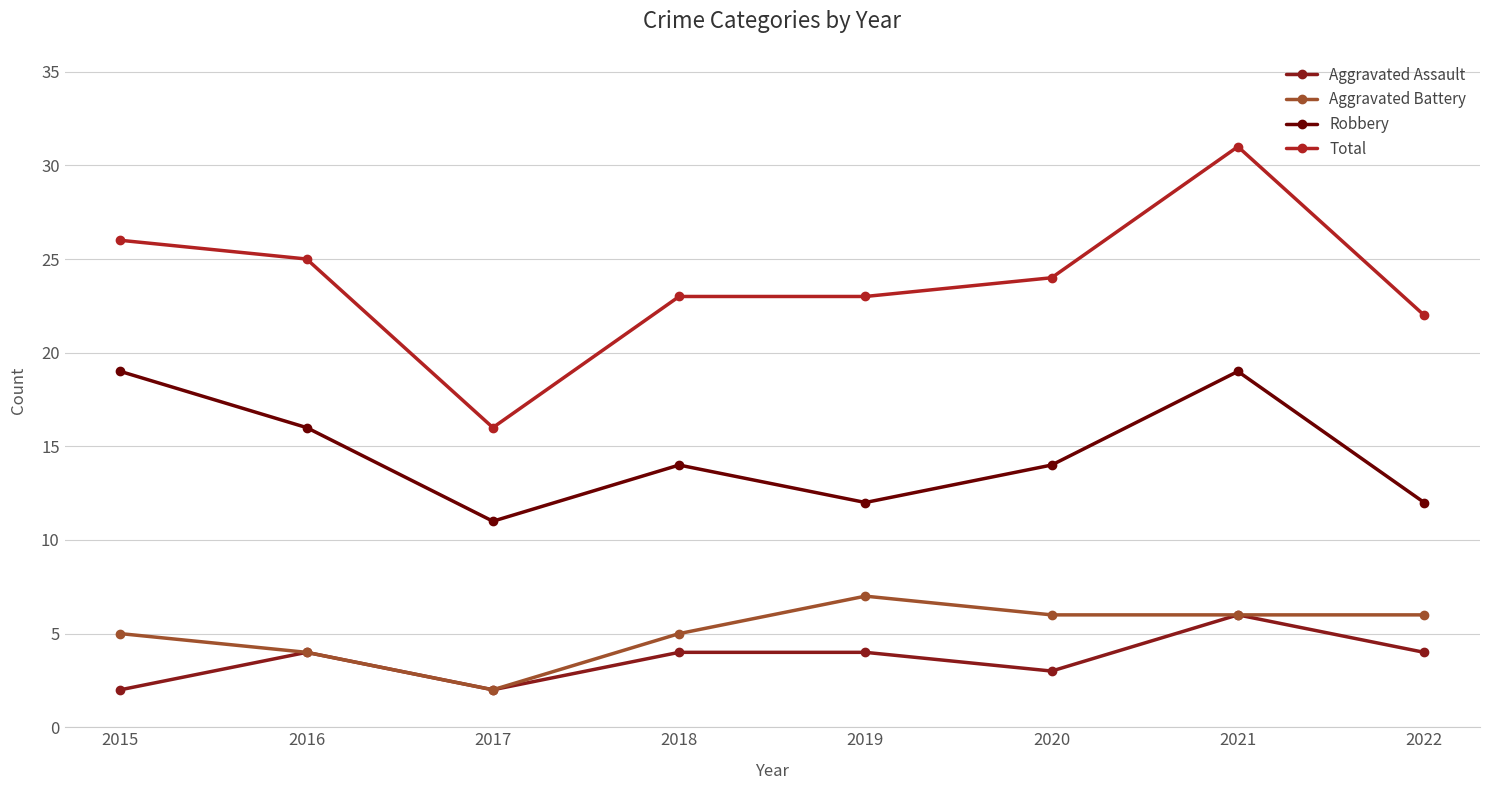

At 2022, list the series in order from smallest to largest.

Aggravated Assault, Aggravated Battery, Robbery, Total